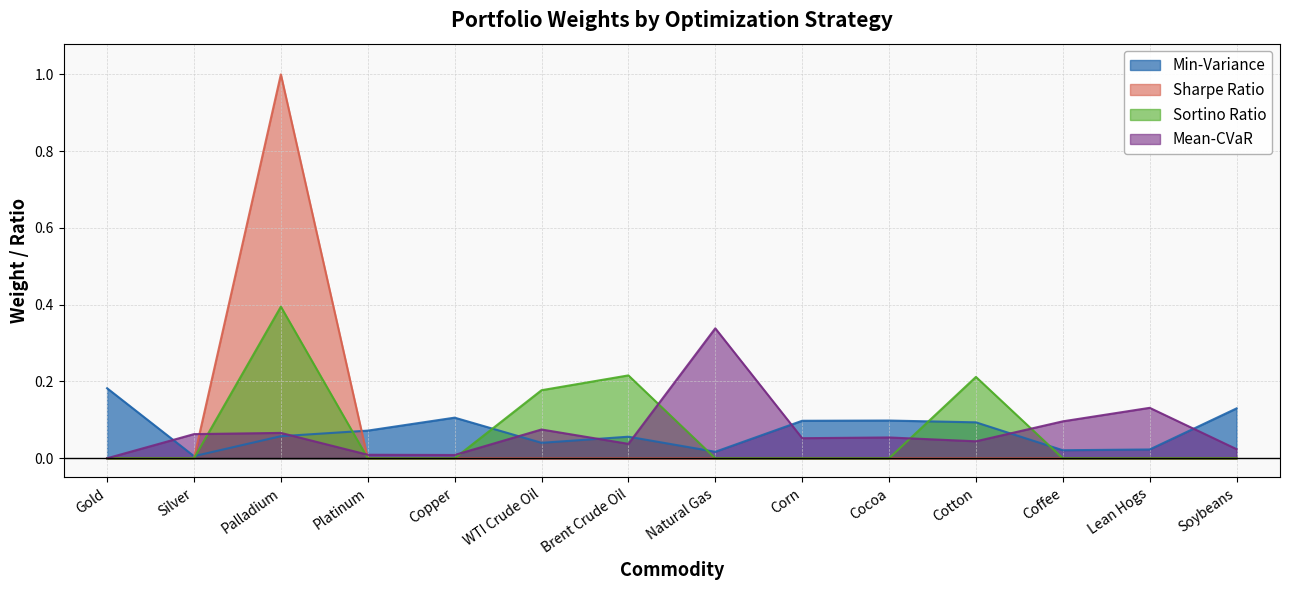

The Min-Variance series shows 0.0 at Lean Hogs. True or false?

True